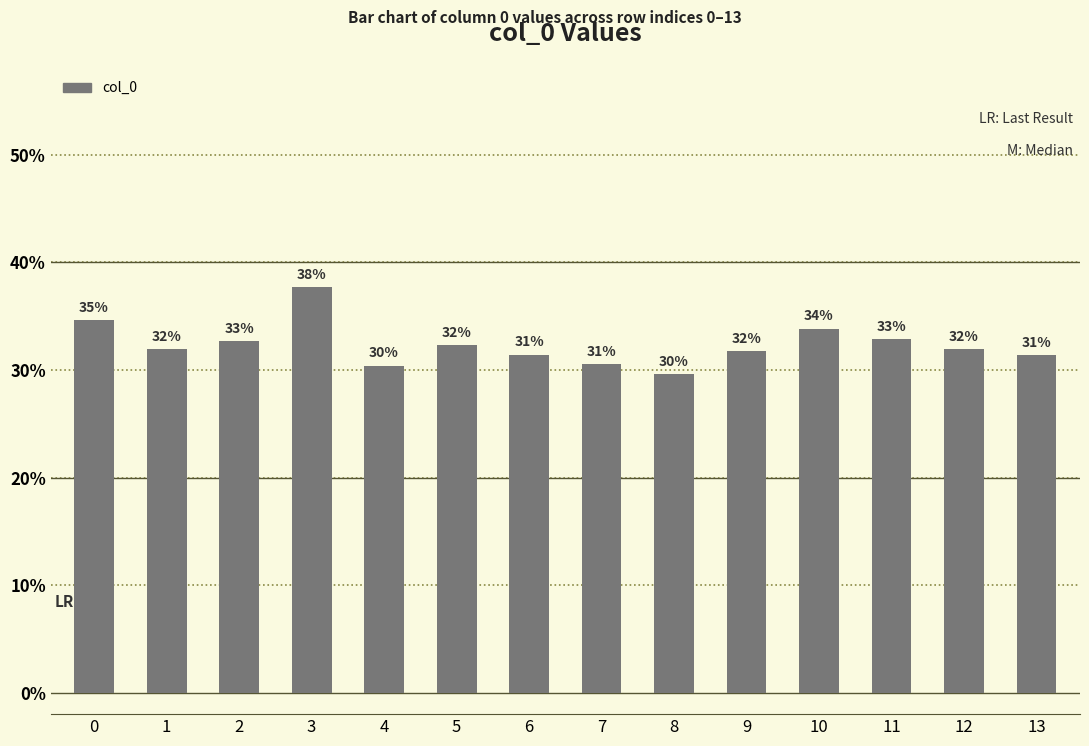

Are the bars horizontal?

No